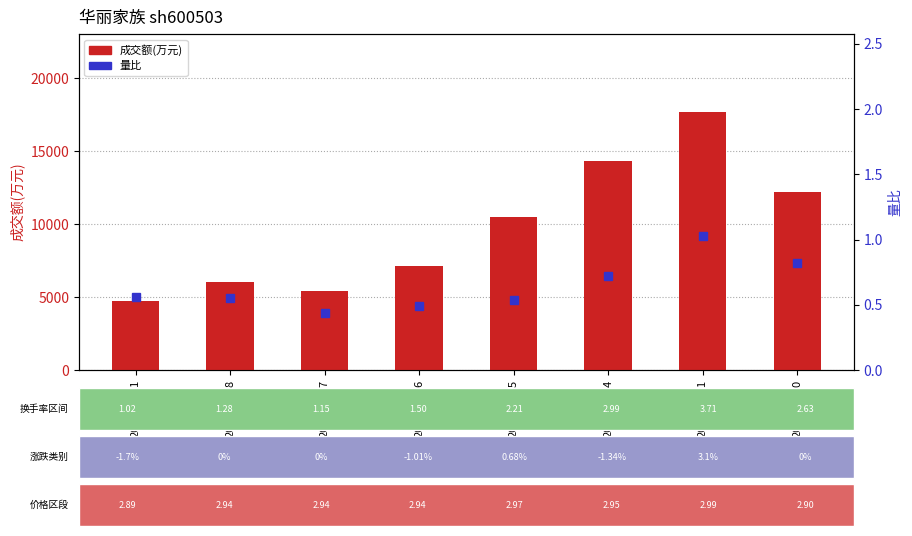

List the series in order of their peak value, highest first.

成交额(万元), 量比